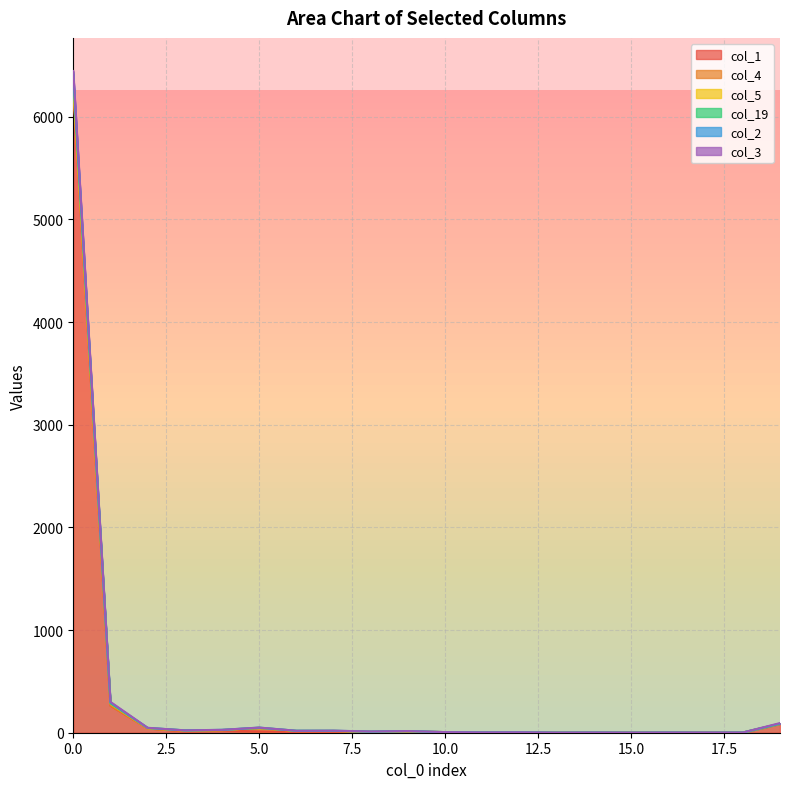

Between 12 and 19, which series saw the biggest shift?

col_2